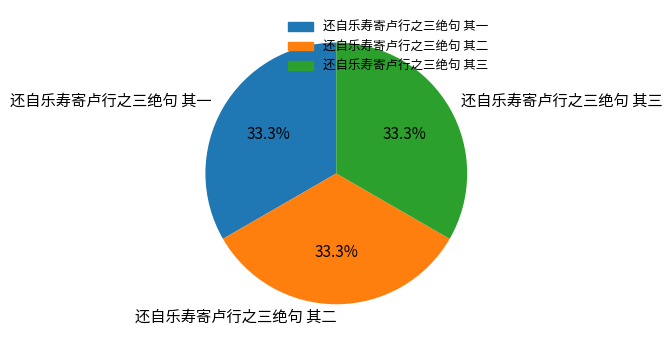

What portion of the pie excludes 还自乐寿寄卢行之三绝句 其三?

66.7%